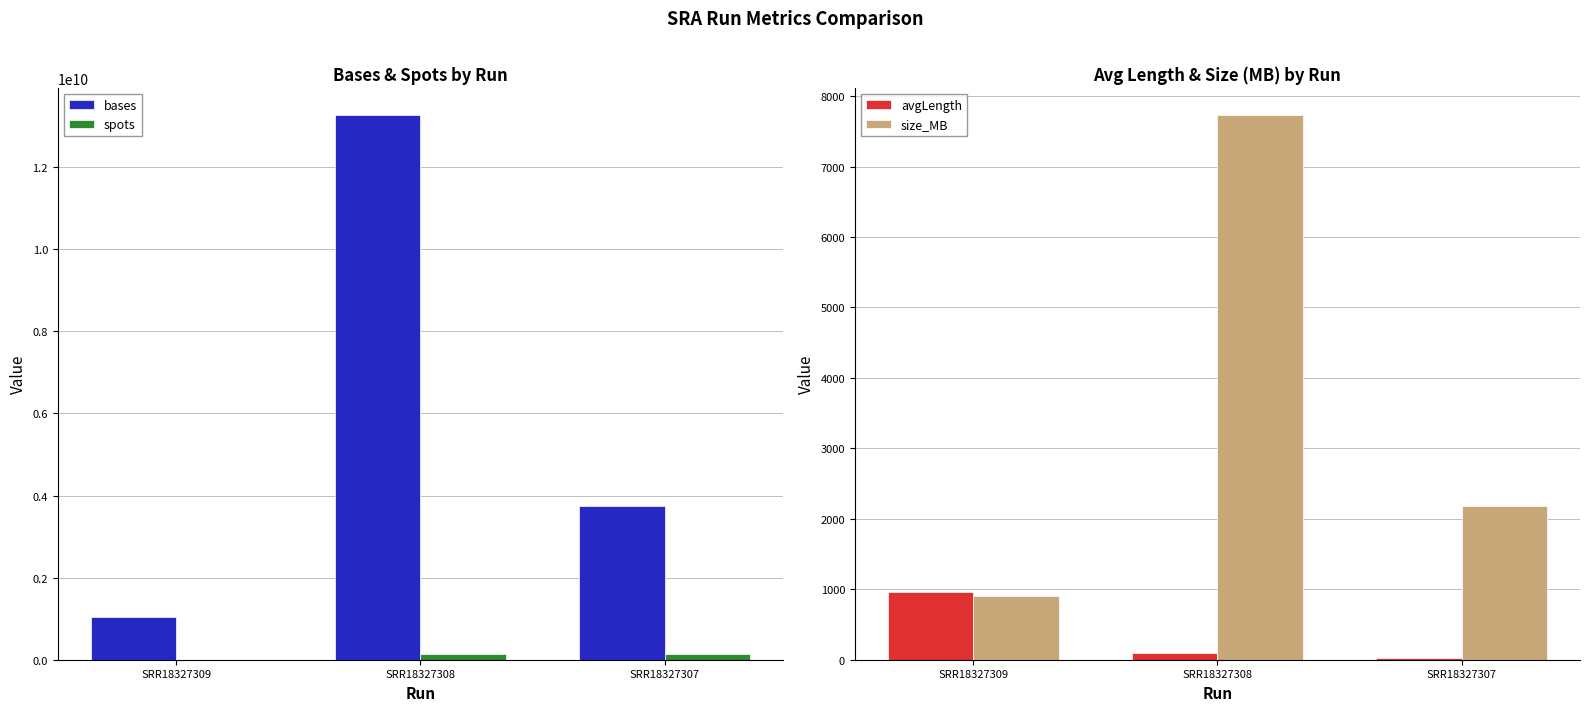

Reading right to left, extract all data points from this chart.

bases: 3741055085	13271259800	1033957555
spots: 132712598	132712598	1079264
avgLength: 28	100	958
size_MB: 2176	7730	904